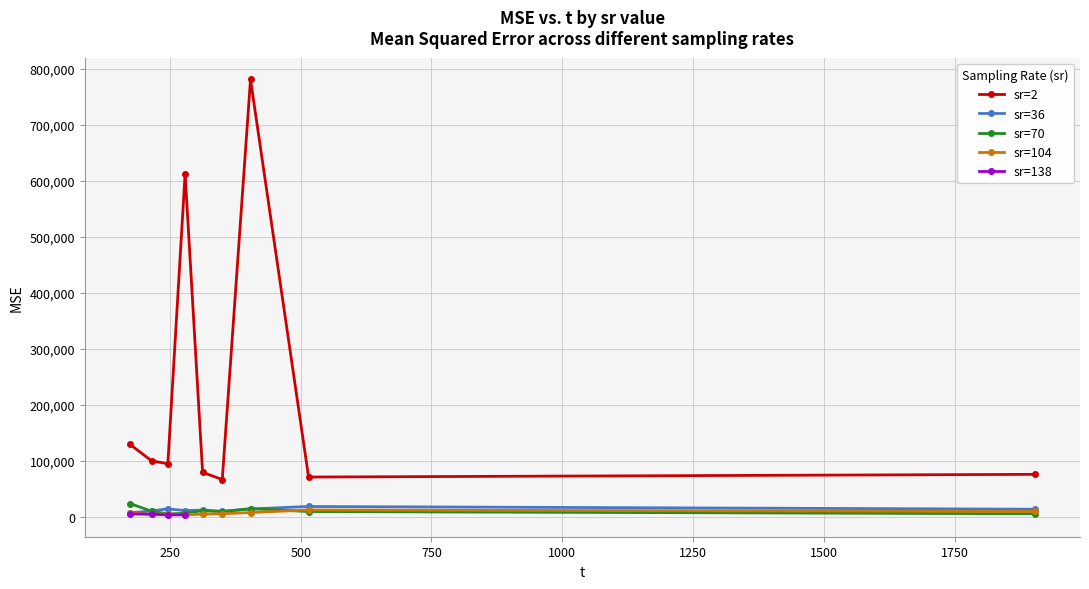

How many values in the sr=2 series exceed 95078?

5